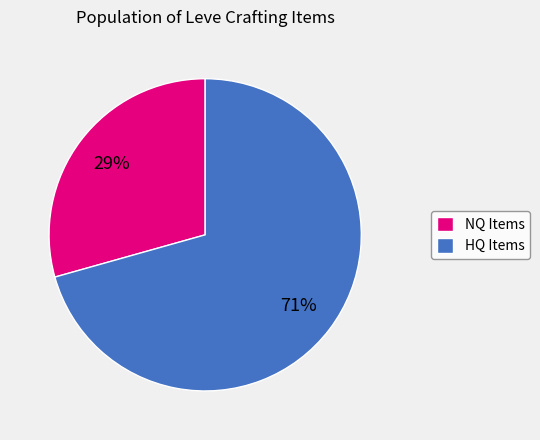

Between HQ Items and NQ Items, which is larger?

HQ Items